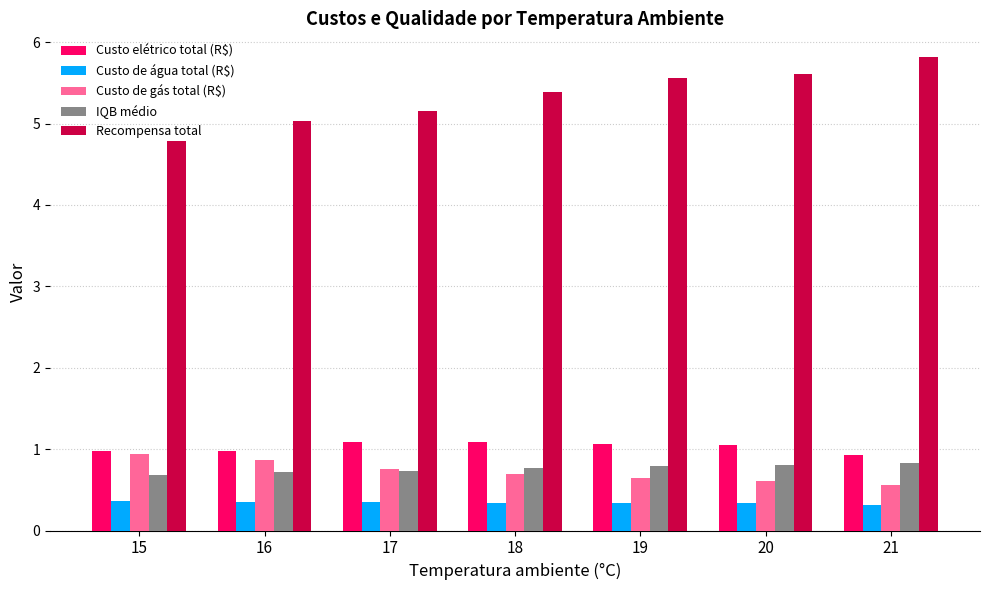

The value of IQB médio at 18 is 0.8. True or false?

True